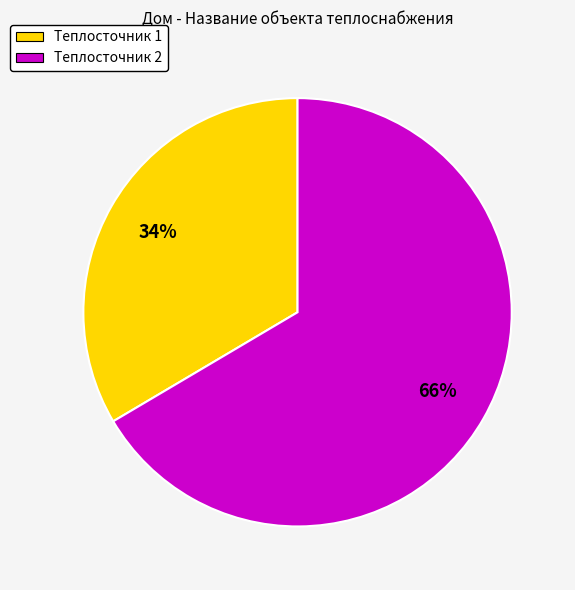

Is Теплосточник 2 the majority of the pie?

Yes